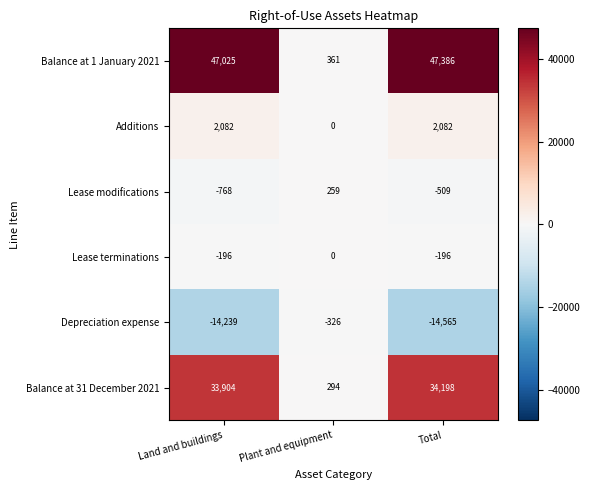

Reading right to left, what are all the values shown in this chart?

Balance at 1 January 2021: Total=47386	Plant and equipment=361	Land and buildings=47025
Additions: Total=2082	Plant and equipment=0	Land and buildings=2082
Lease modifications: Total=-509	Plant and equipment=259	Land and buildings=-768
Lease terminations: Total=-196	Plant and equipment=0	Land and buildings=-196
Depreciation expense: Total=-14565	Plant and equipment=-326	Land and buildings=-14239
Balance at 31 December 2021: Total=34198	Plant and equipment=294	Land and buildings=33904